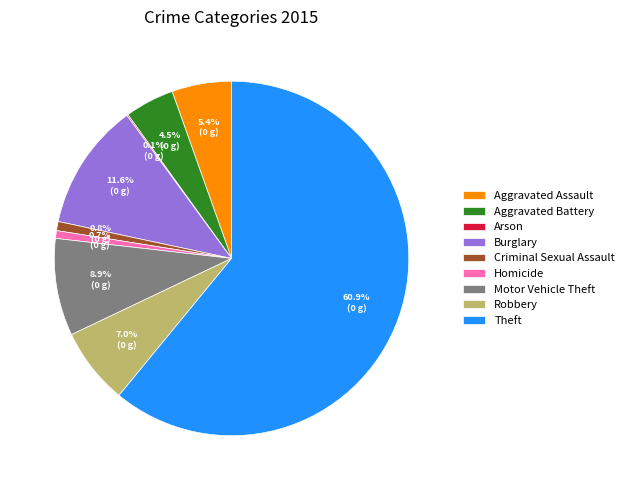

Is there any slice that represents more than half of the pie?

Yes